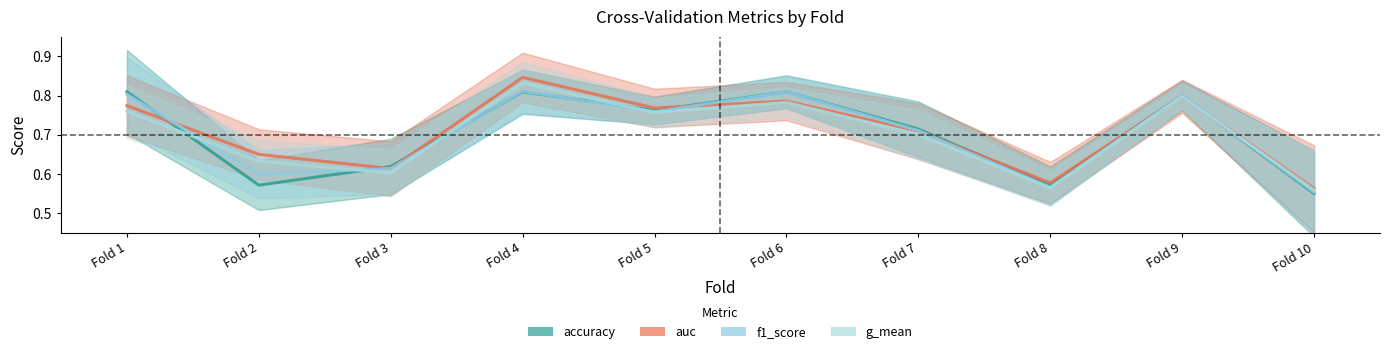

How many times do accuracy and g_mean cross each other?

5